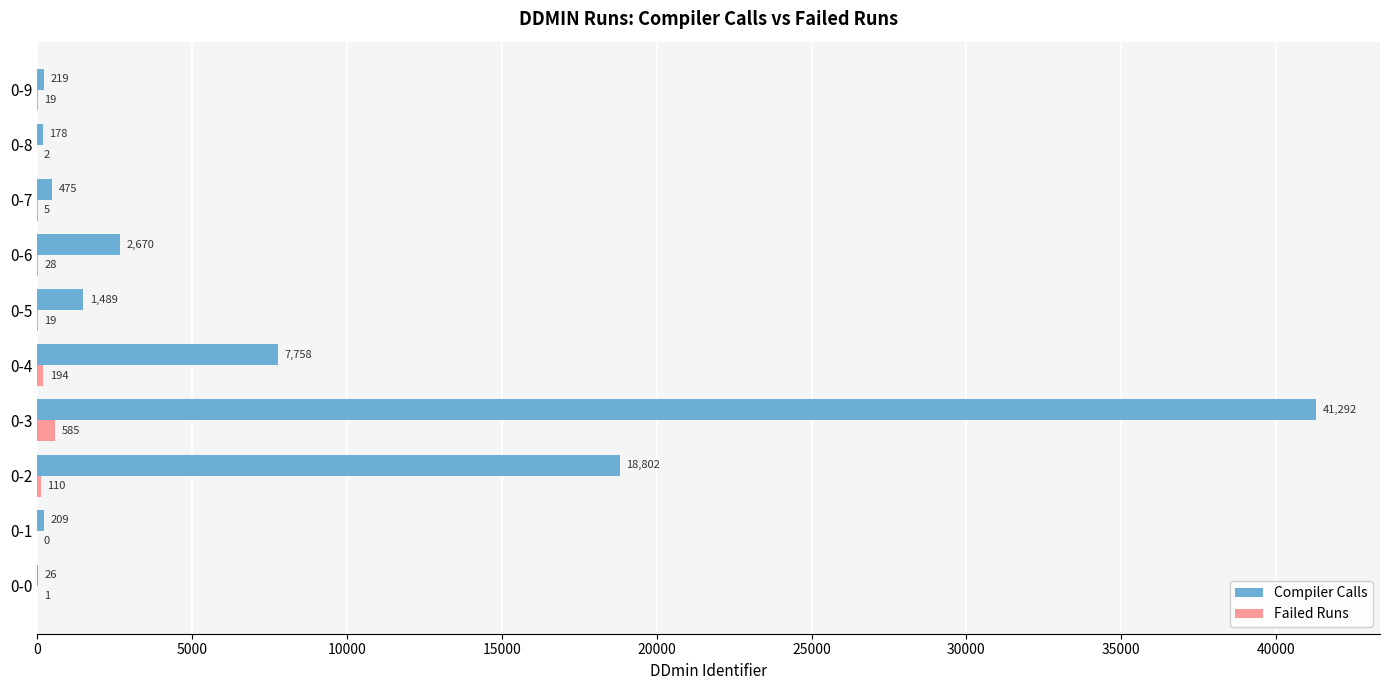

What are all the series names shown in the legend?

Compiler Calls, Failed Runs